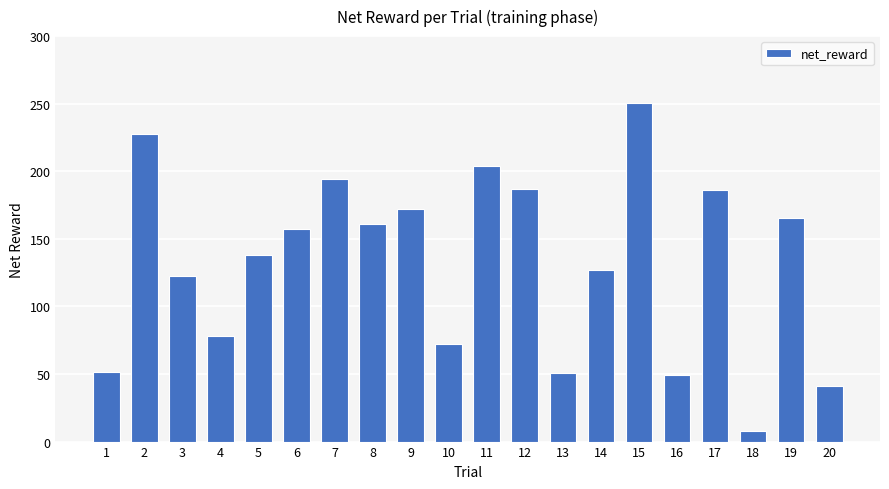

Does the chart contain stacked bars?

No